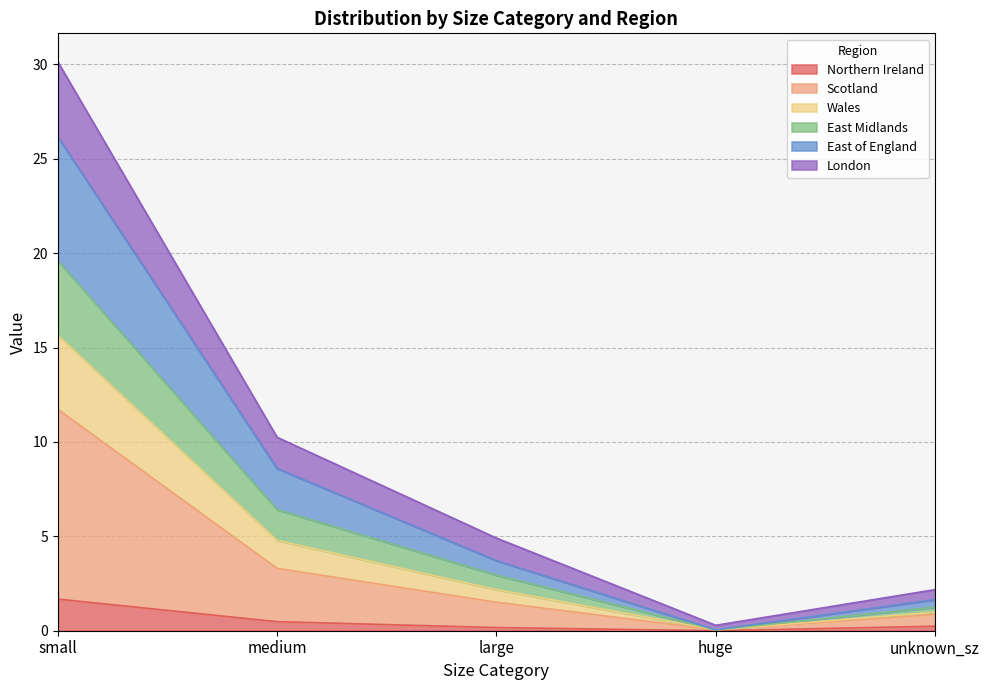

How many interior local valleys does the Scotland series have?

1